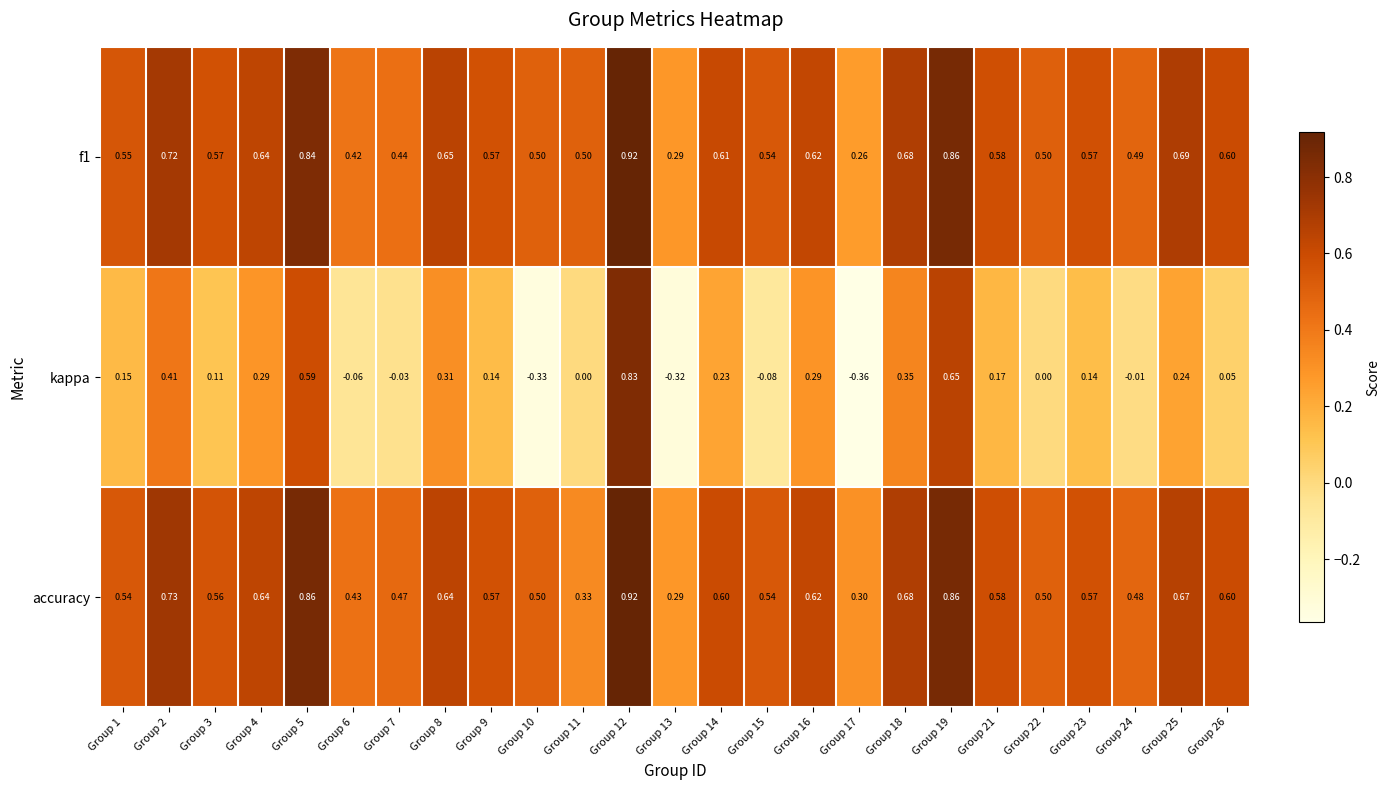

Which series has the largest range (max minus min)?

kappa